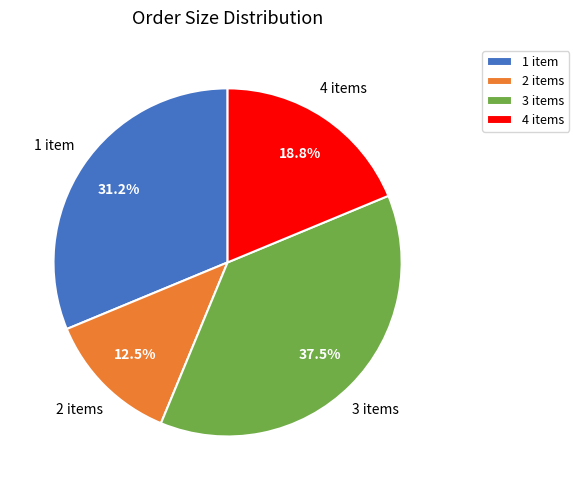

Do 4 items and 2 items together represent more than half of the pie?

No